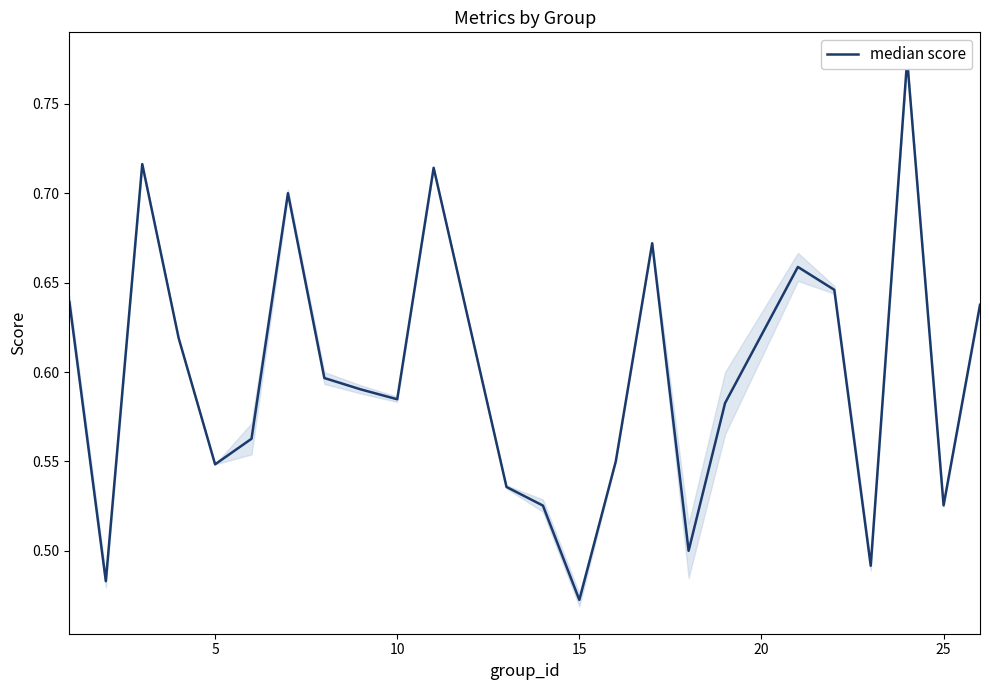

What is the difference between the maximum and second lowest values?

0.3